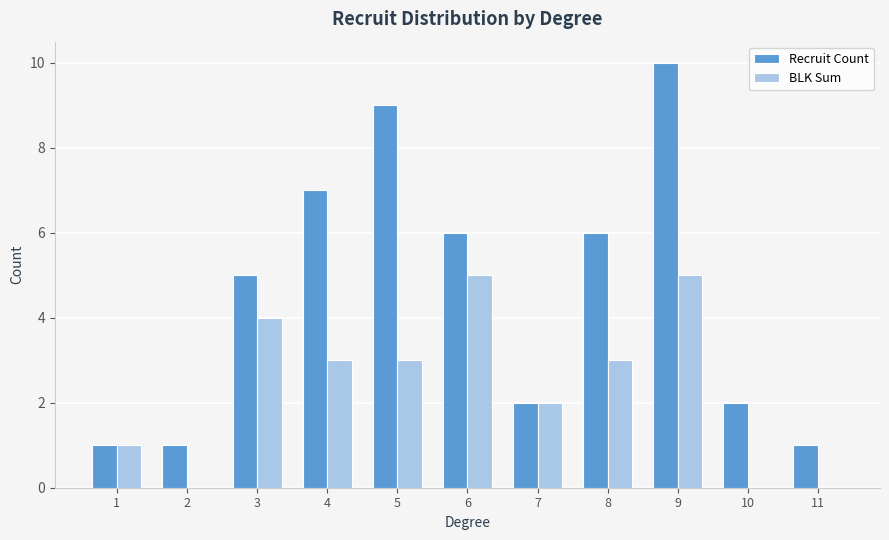

What are all the series names shown in the legend?

Recruit Count, BLK Sum